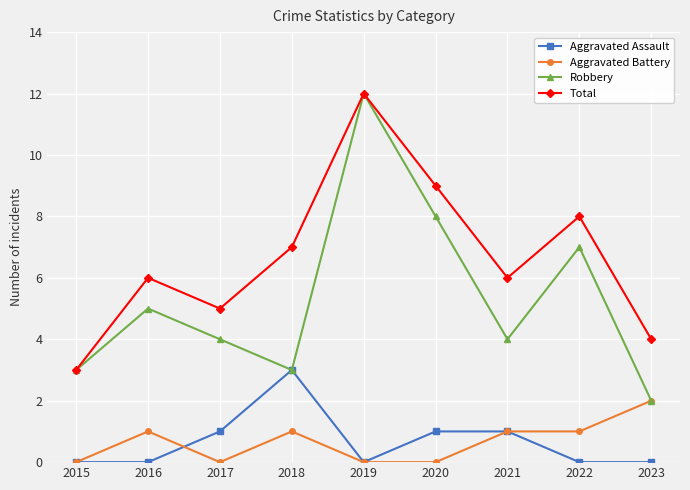

What is the highest value of the Aggravated Battery series?

2